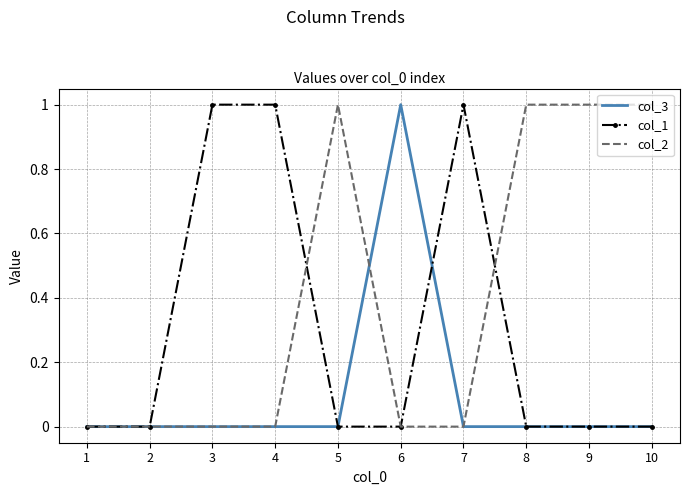

Is the value of col_1 at 7 greater than the value of col_3 at 3?

Yes